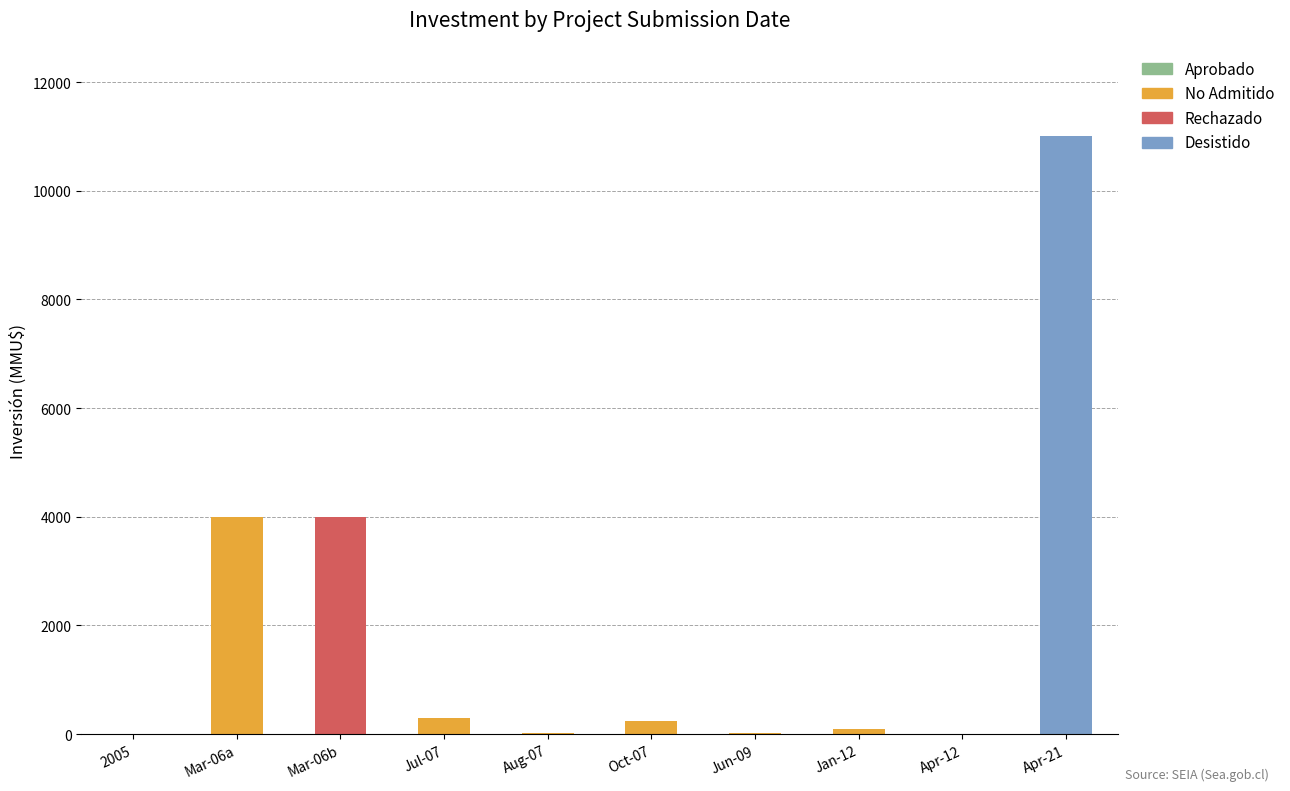

What is the difference between the values at 2009-06-02 and 2012-01-10?

78